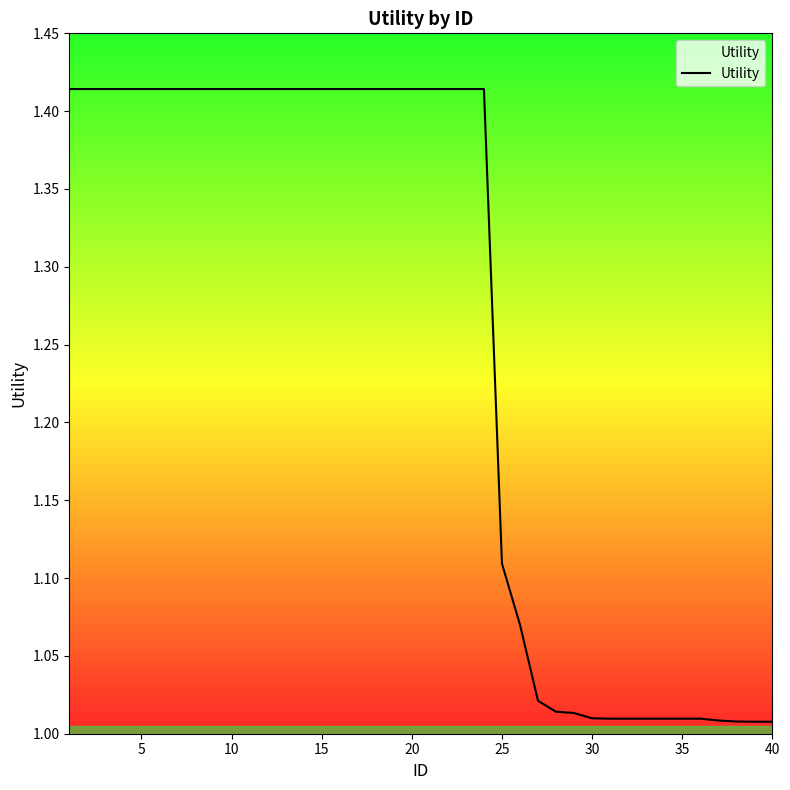

How many lines are shown in the chart?

1